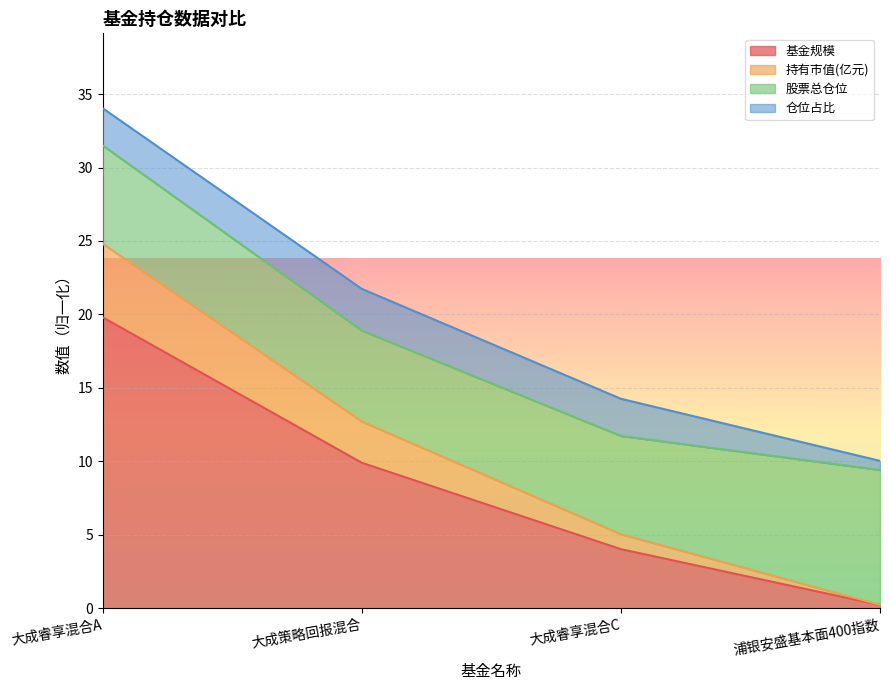

Is it true that 基金规模 equals 0.2 at 浦银安盛基本面400指数?

True